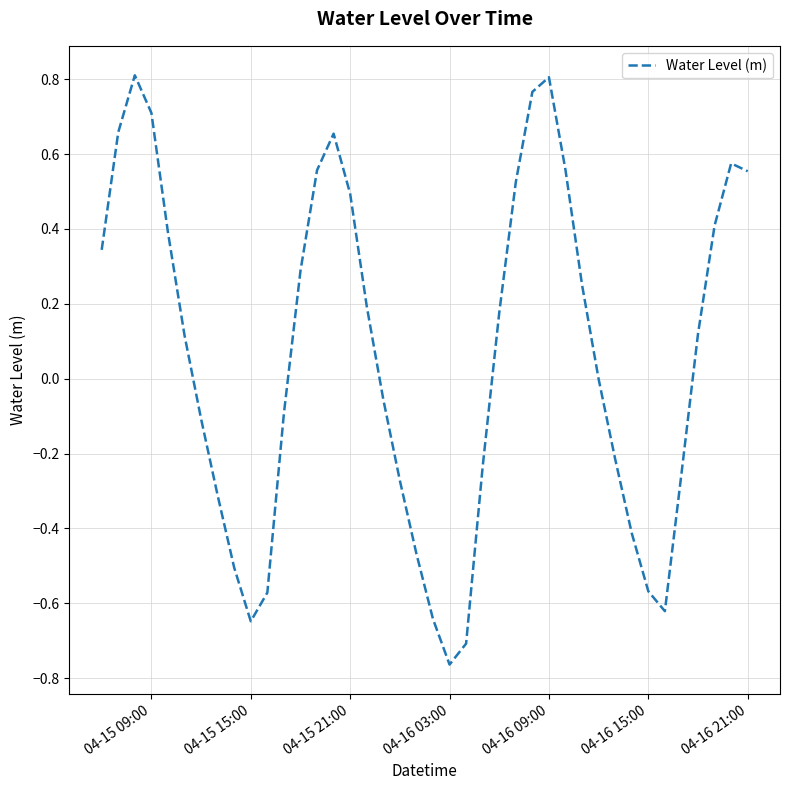

What is the difference between the maximum and minimum values?

1.6